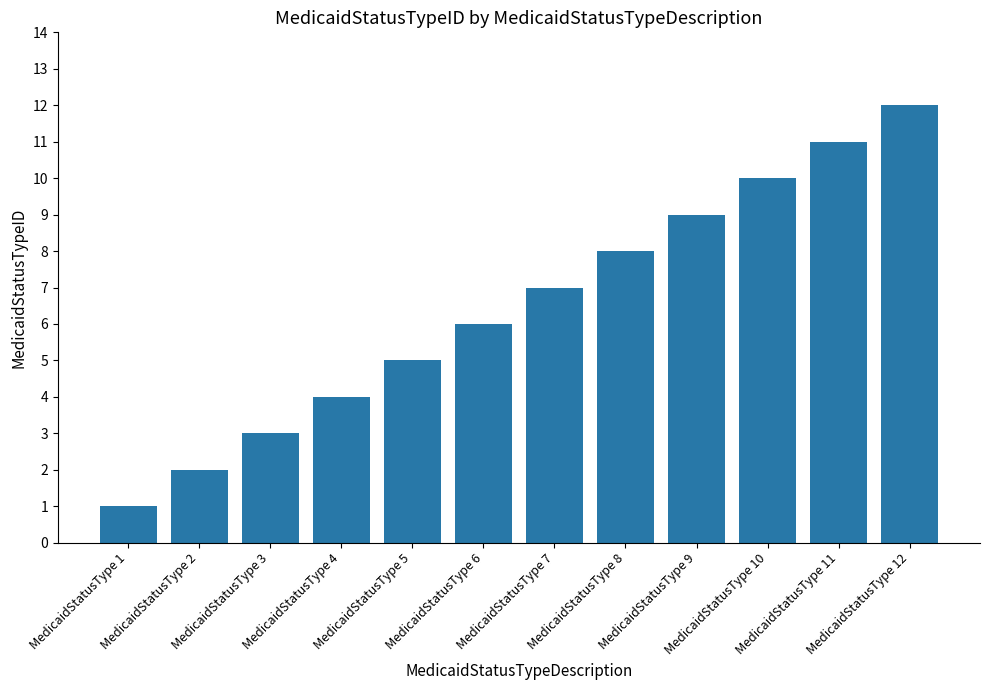

Which label corresponds to the smallest value in the chart?

MedicaidStatusType 1